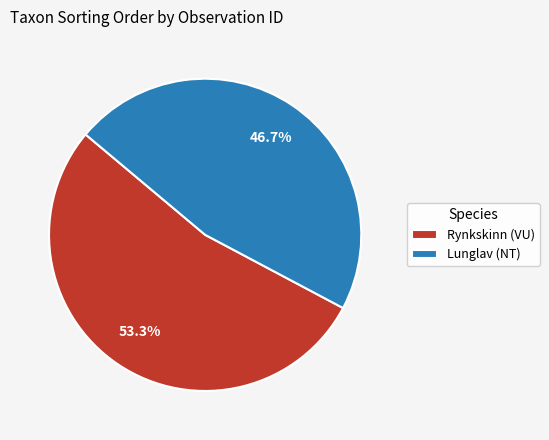

Is there any slice that represents more than half of the pie?

Yes